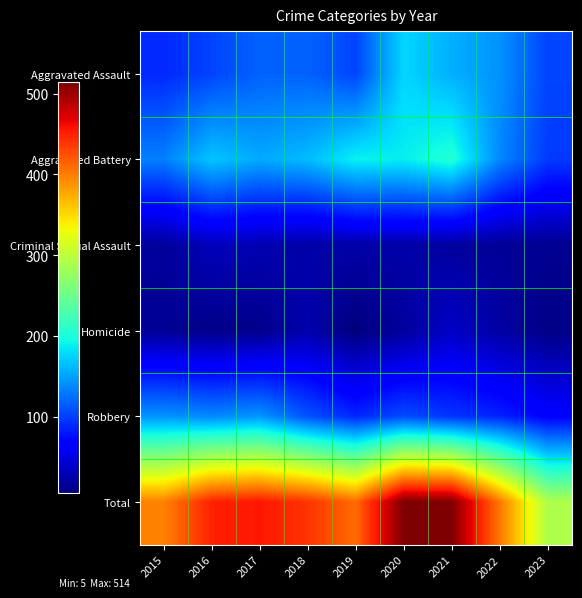

What is the difference between the highest and lowest values at 2017?

444